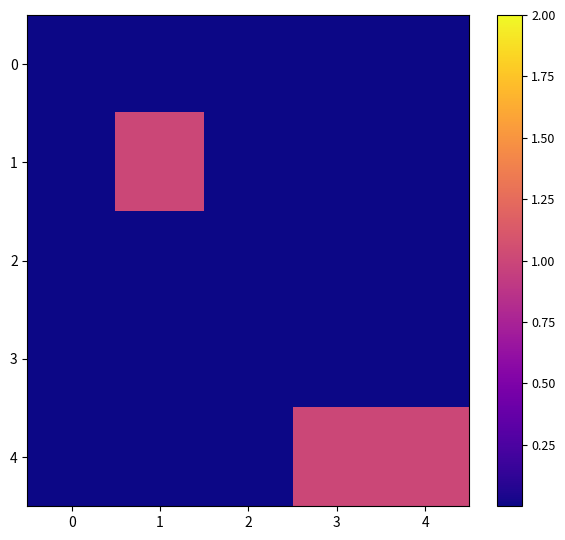

Reading left to right, extract all data points from this chart.

0: 0=0	1=0	2=0	3=0	4=0
1: 0=0	1=1	2=0	3=0	4=0
2: 0=0	1=0	2=0	3=0	4=0
3: 0=0	1=0	2=0	3=0	4=0
4: 0=0	1=0	2=0	3=1	4=1